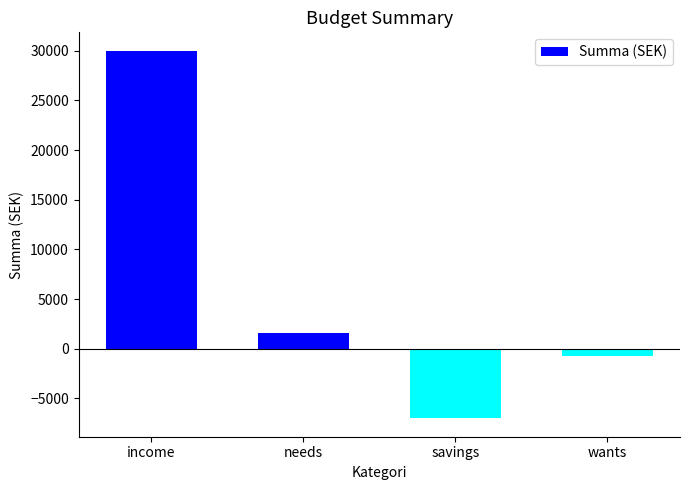

Reading right to left, list all the values displayed in this chart.

-689.0	-7000.0	1581.2	30000.0